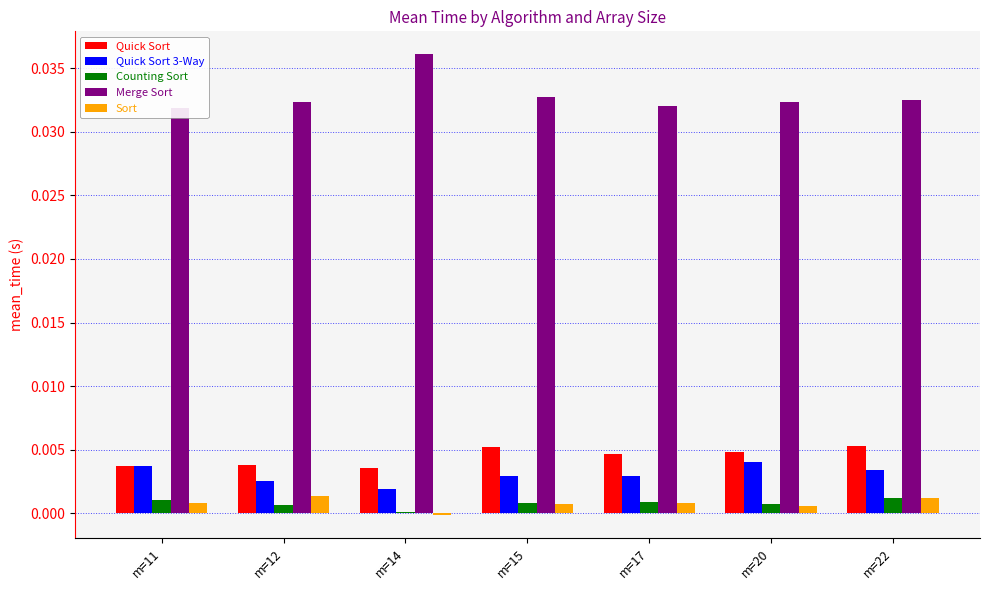

At how many categories does at least one series exceed 0?

7